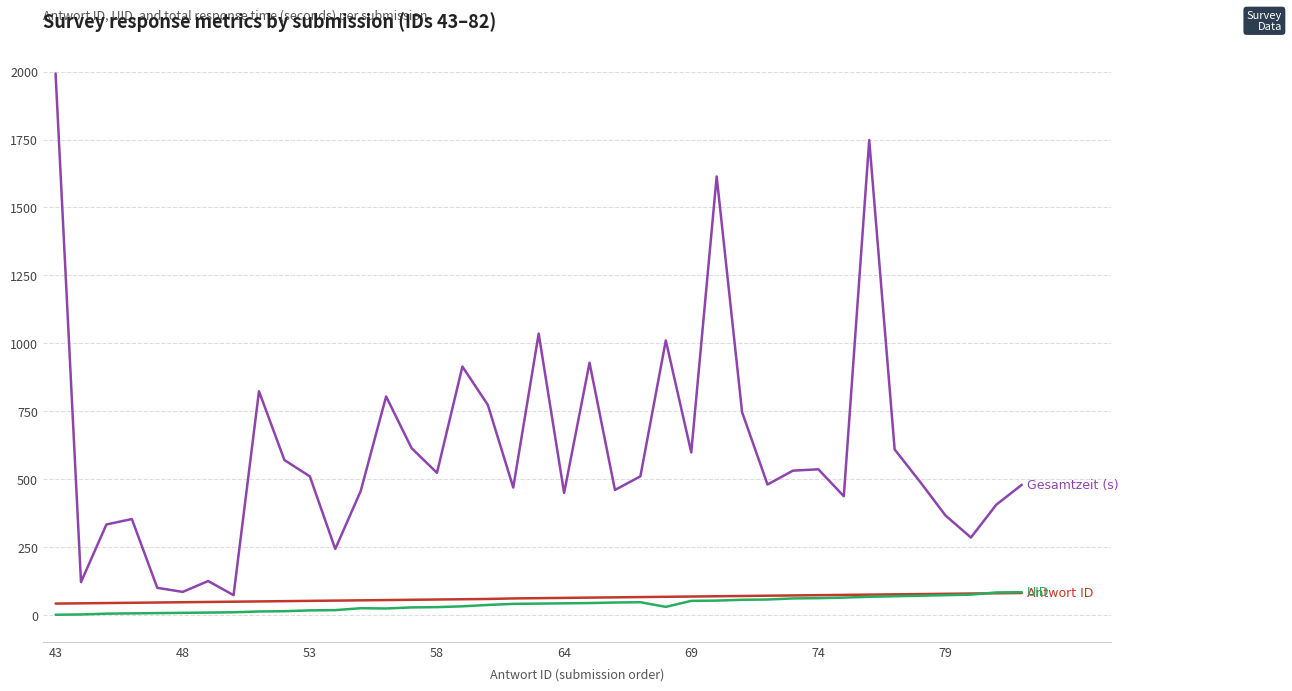

What is the greatest value displayed?

1993